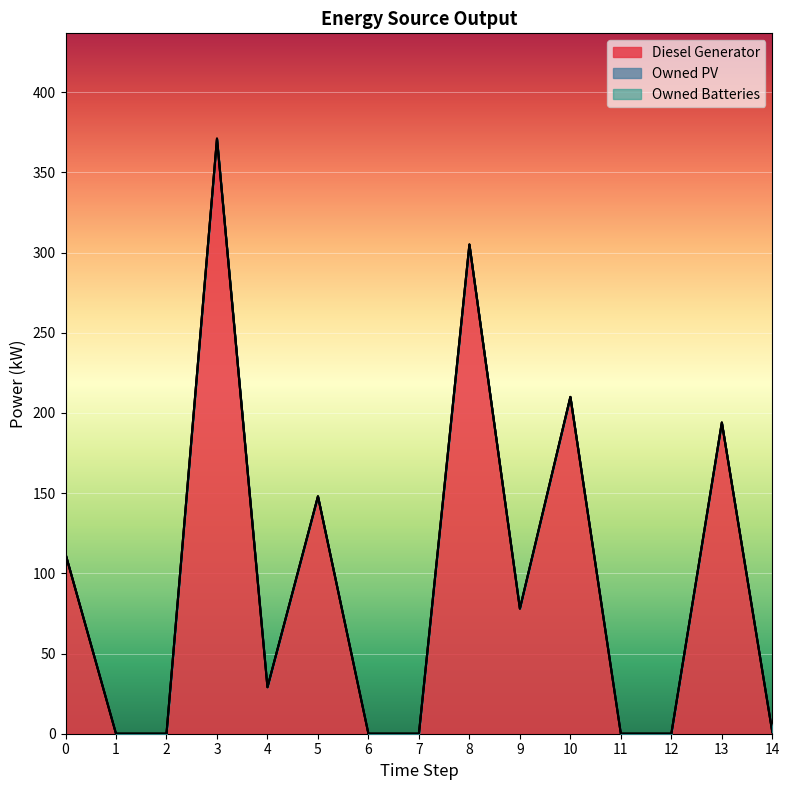

What is the approximate value of Diesel Generator at 3, to the nearest 50?

350